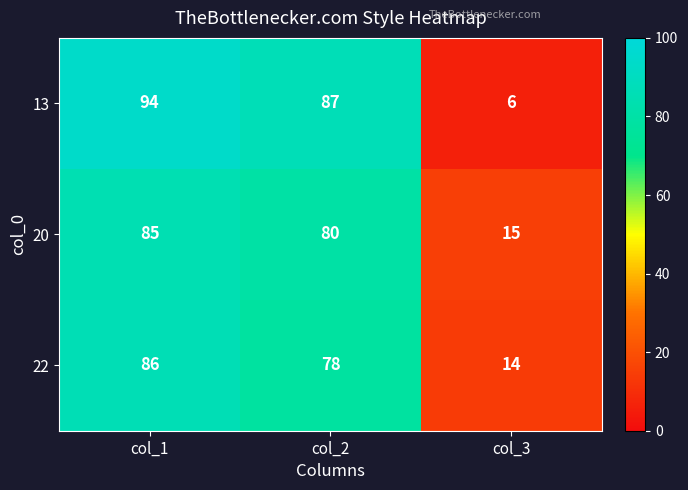

Which series has the largest range (max minus min)?

13